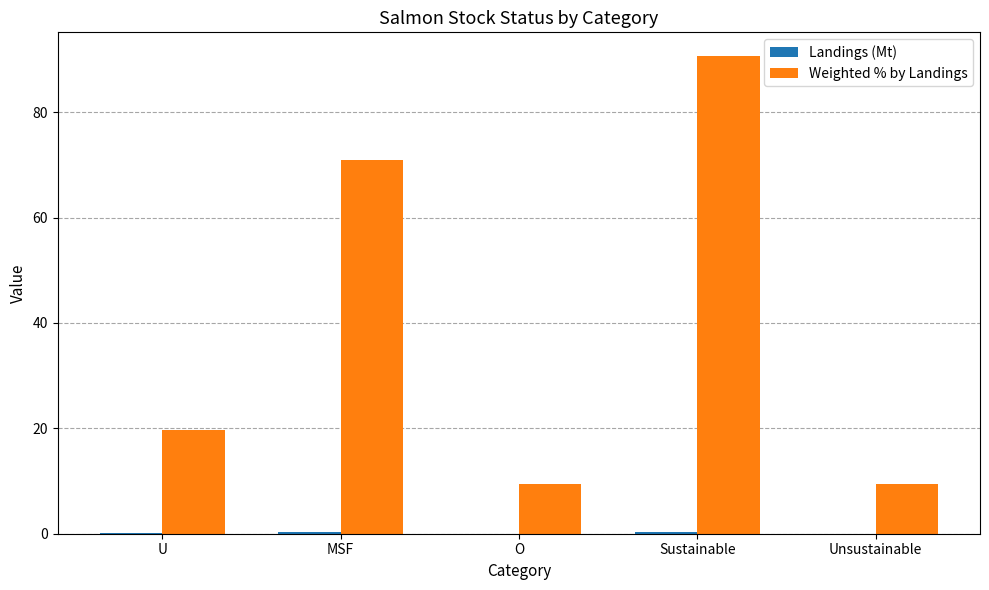

Read the Weighted % by Landings value at MSF.

70.9